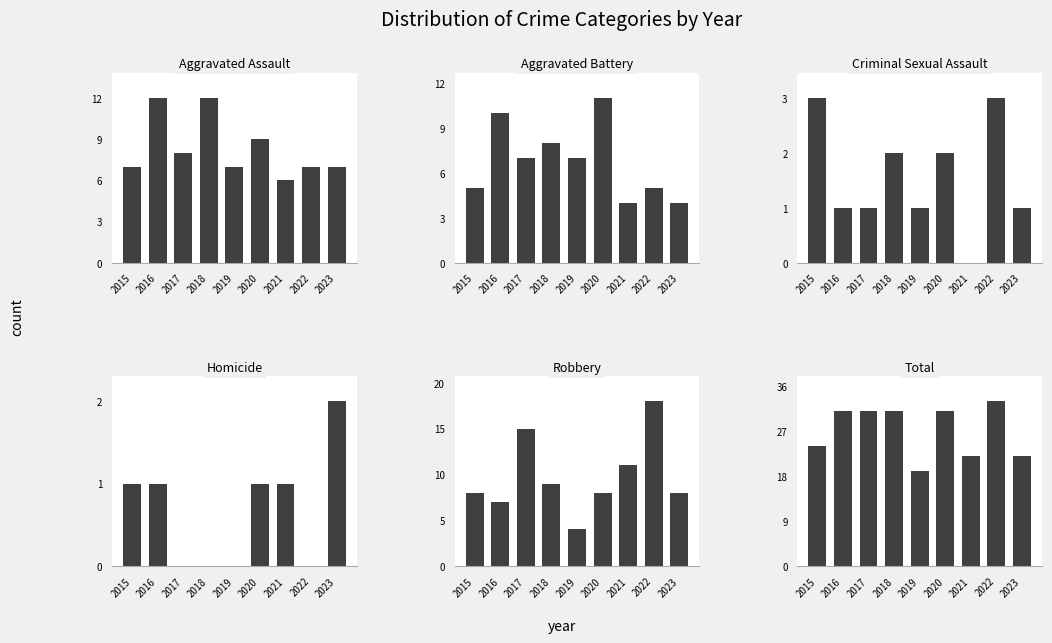

The Aggravated Assault series shows 11 at 2015. True or false?

False